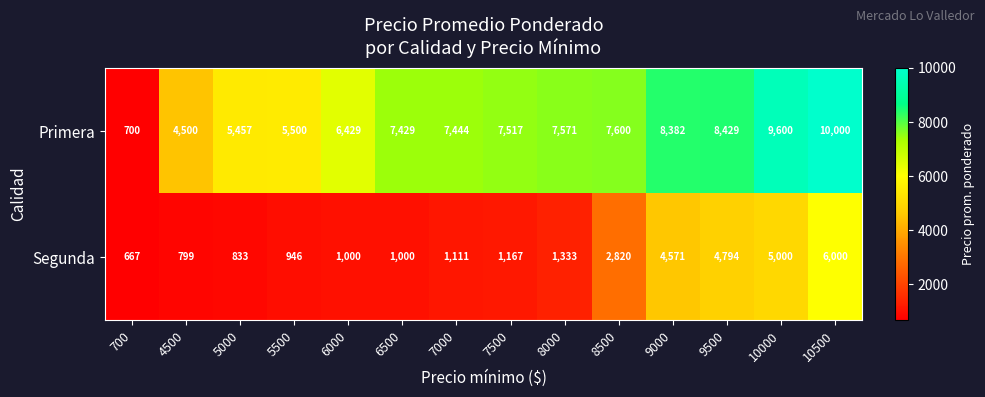

How many data points in Segunda are less than 1167?

7